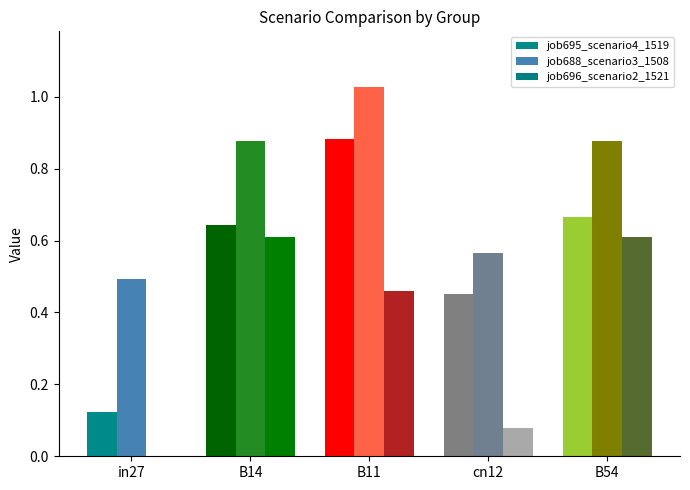

Is the value of job688_scenario3_1508 at B54 greater than the value of job696_scenario2_1521 at in27?

Yes